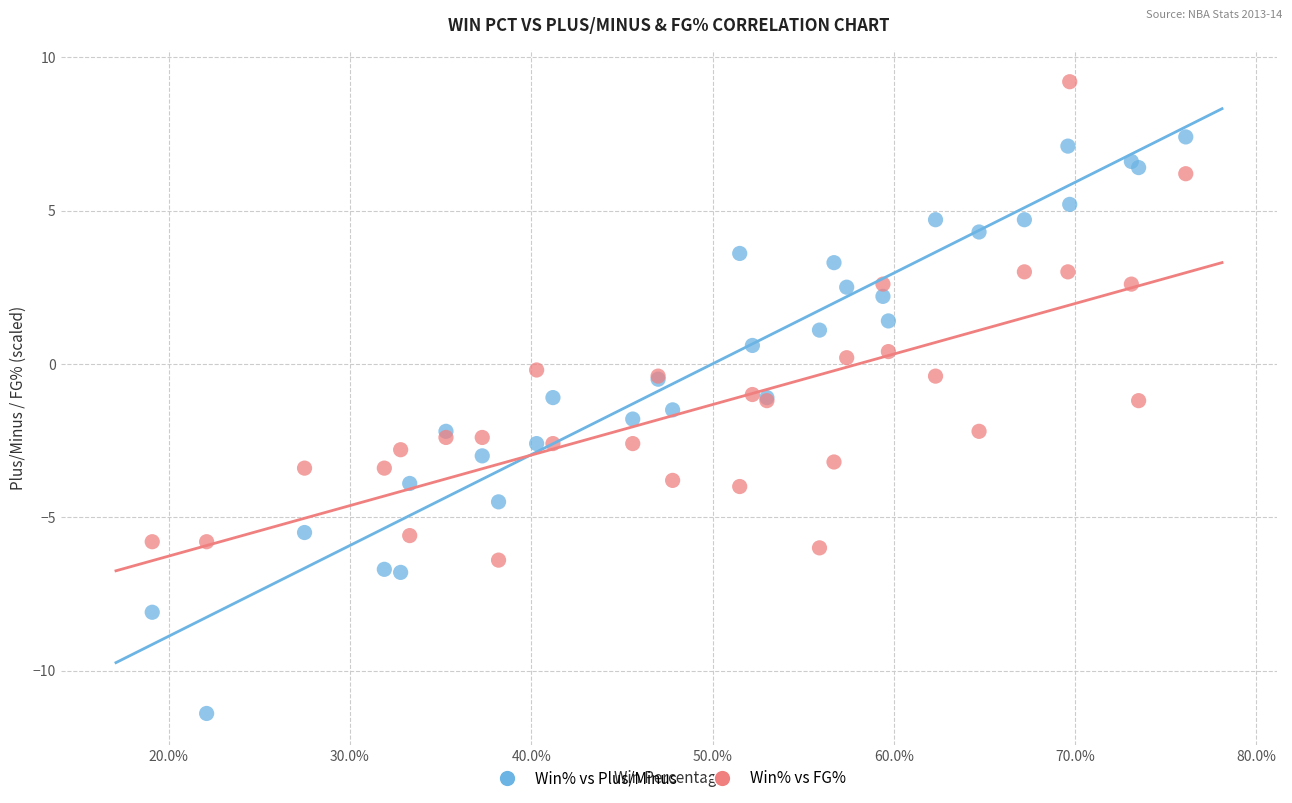

Which series has the largest Y range (max minus min)?

Win% vs Plus/Minus